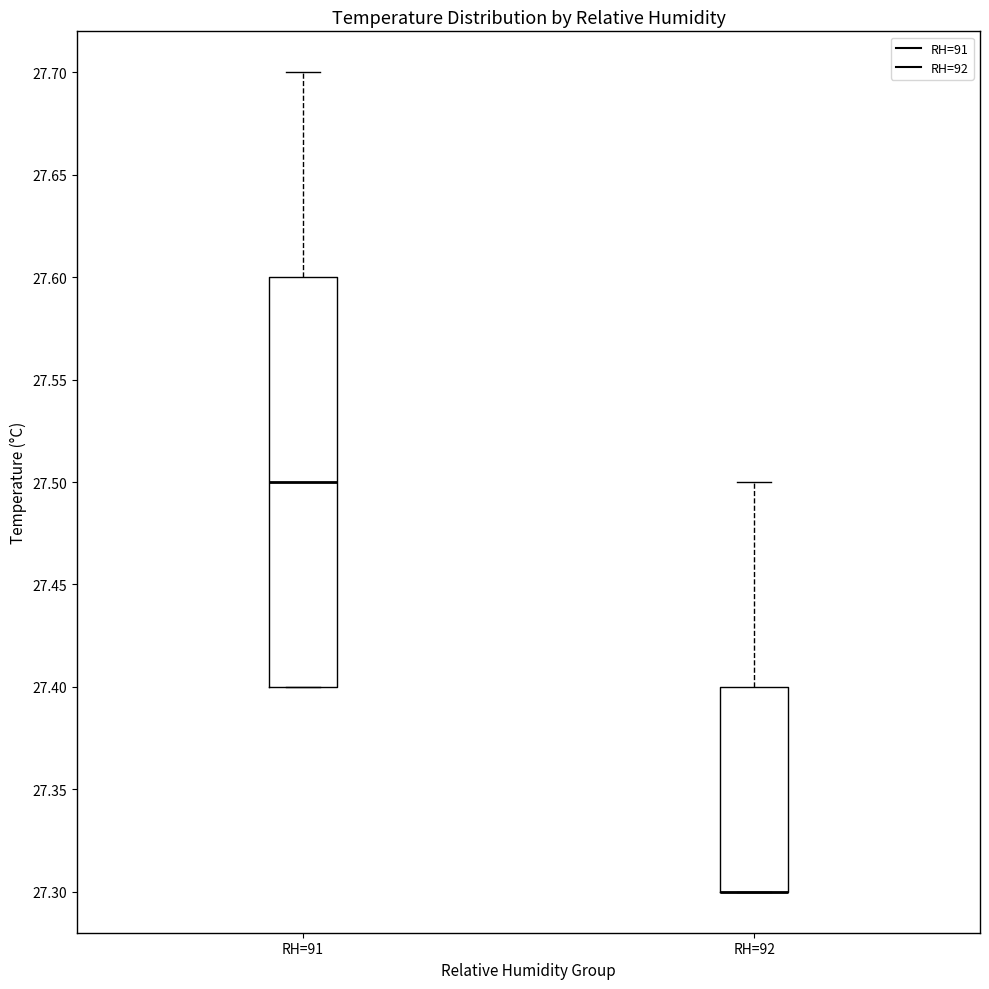

Reading left to right, transcribe this box plot: for each box, give where its median line is, the range the box spans, and where its two whiskers end, as read against the y-axis. The values are not printed on the chart, so give them approximately, as read against the axis.

RH=91: median 27.5, box 27.4 to 27.6, whiskers 27.4 to 27.7
RH=92: median 27.3 (drawn on the box's lower edge), box 27.3 to 27.4, whiskers 27.3 to 27.5